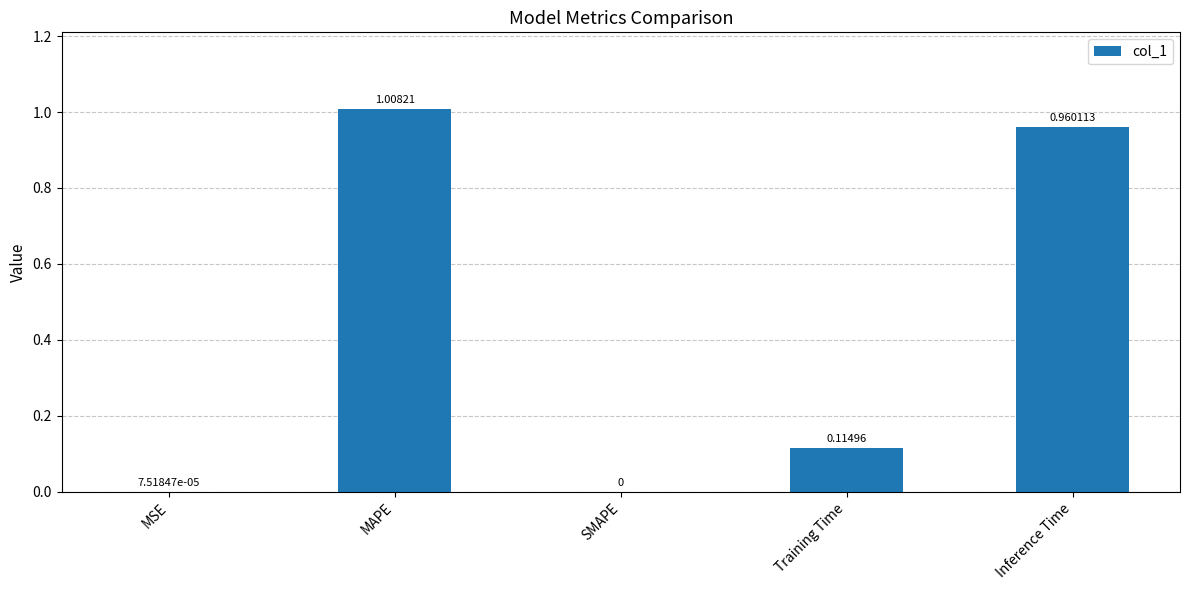

Which has a higher value, SMAPE or Training Time?

Training Time